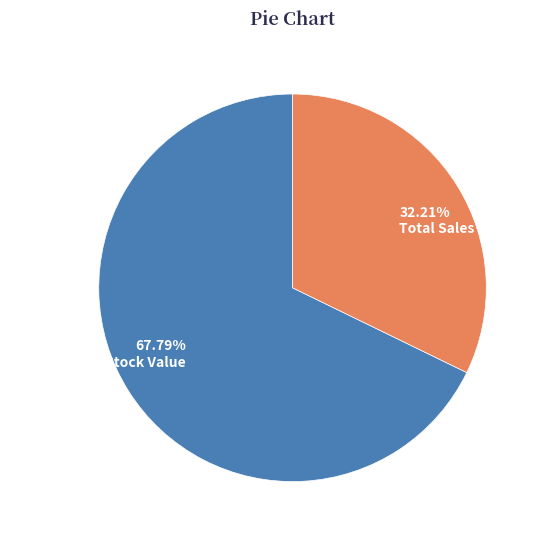

To the nearest percent, what portion does Total Current Stock Value represent?

68%